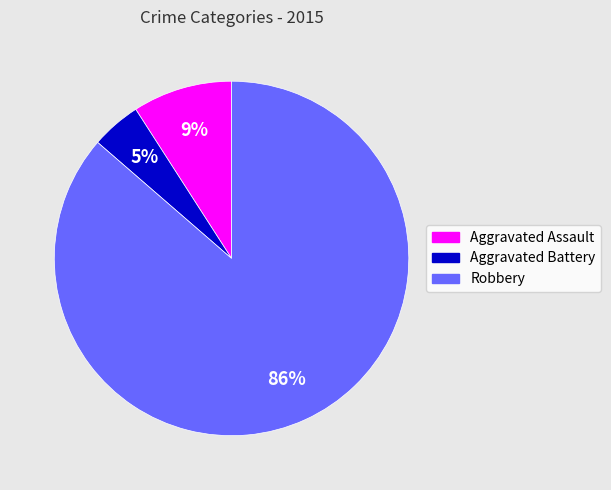

To the nearest percent, what percentage of the pie is Robbery?

86%